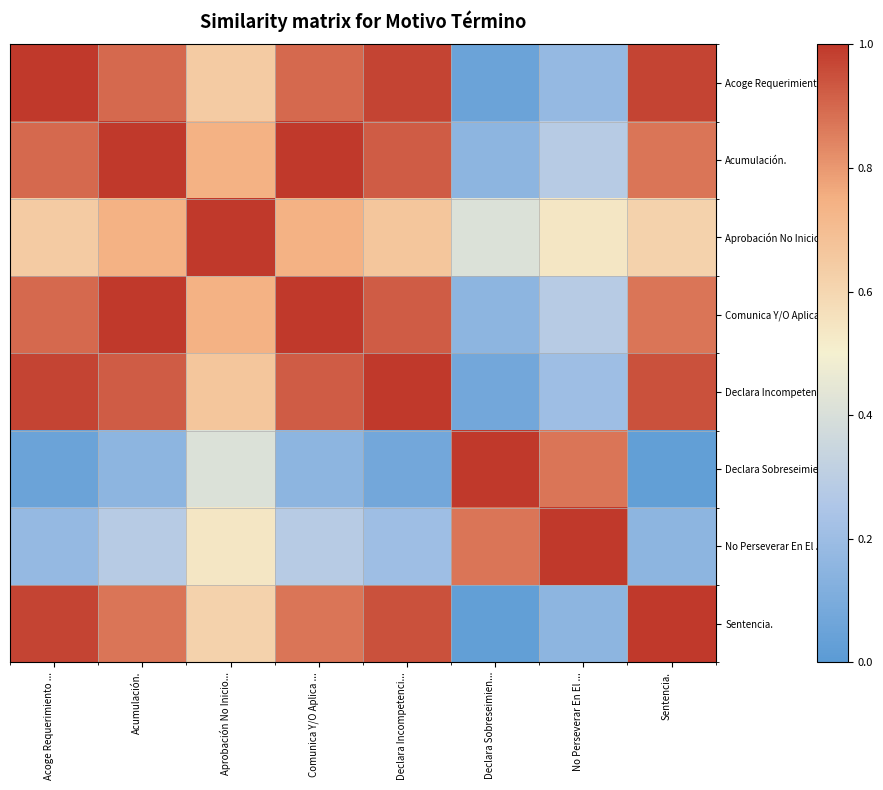

How many data points does each series have?

8